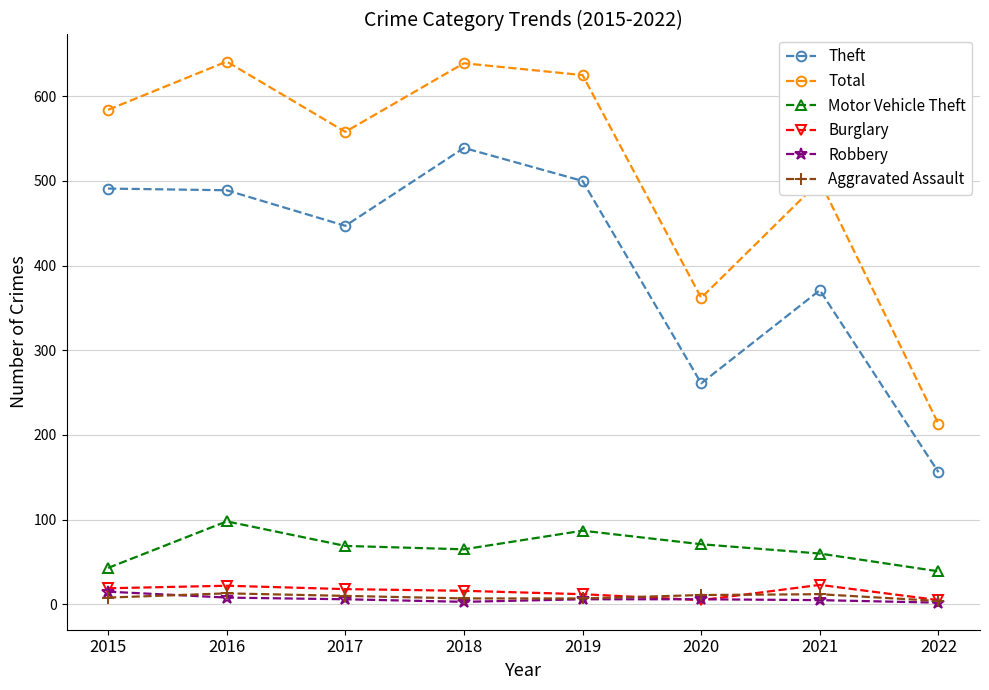

How many distinct data groups are displayed?

6